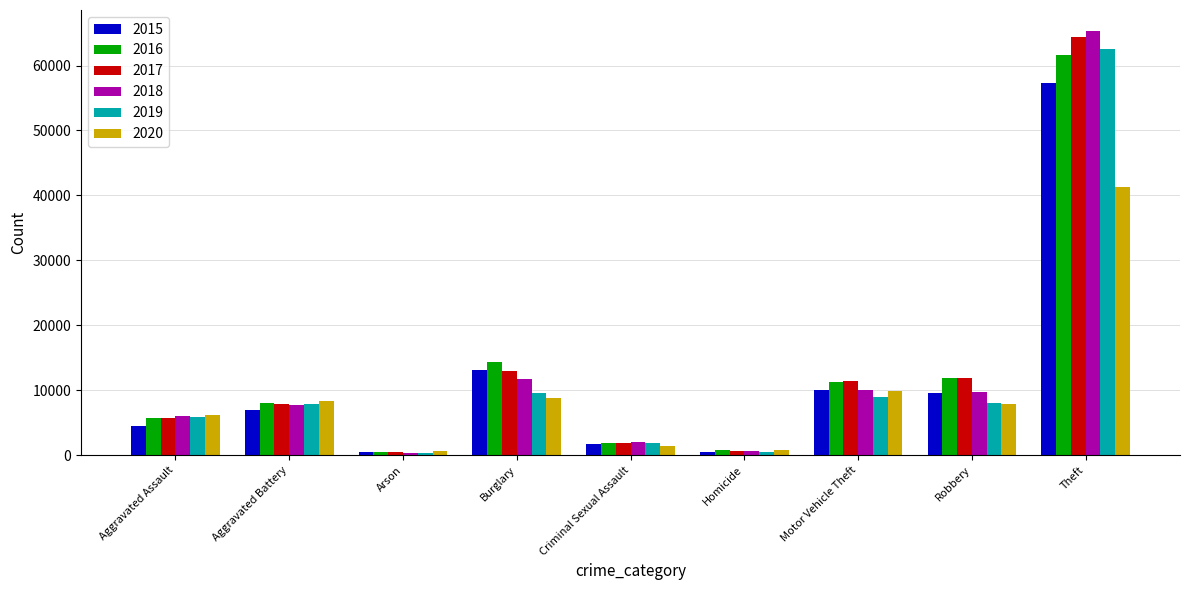

Which series has the widest spread of values?

2018